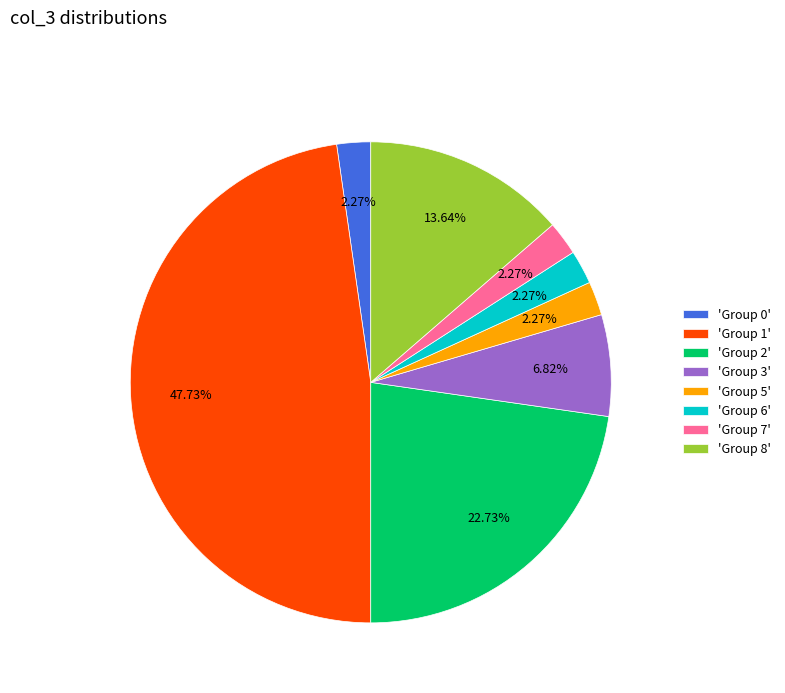

Combined, do 'Group 2' and 'Group 5' account for over 50%?

No